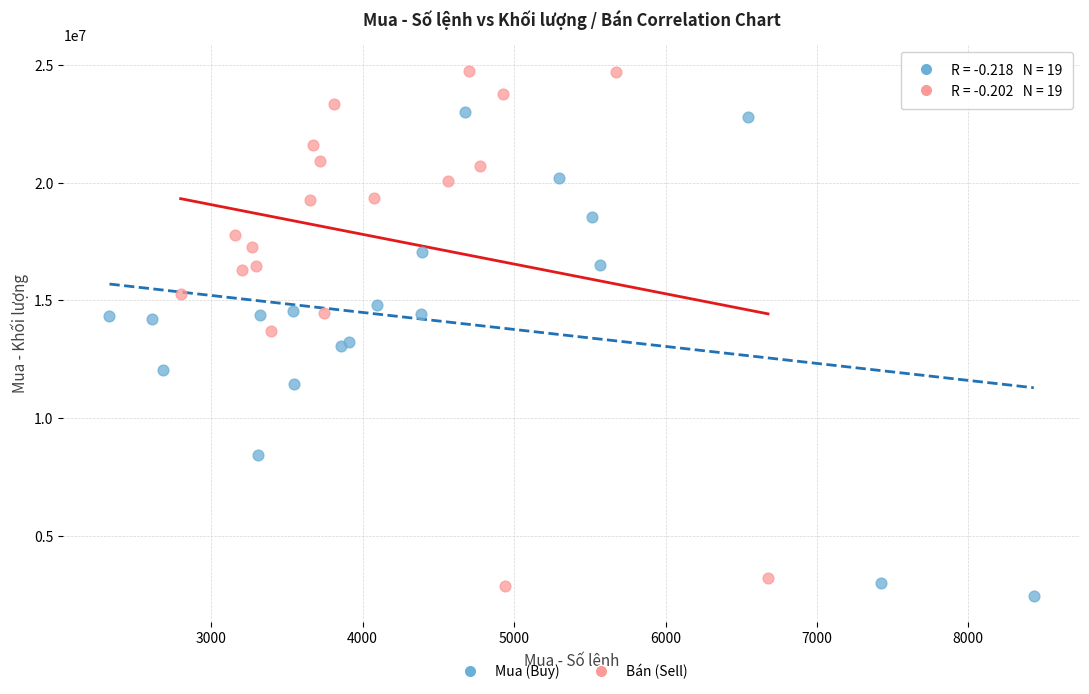

Which series reaches the maximum Y coordinate?

Bán (Sell)